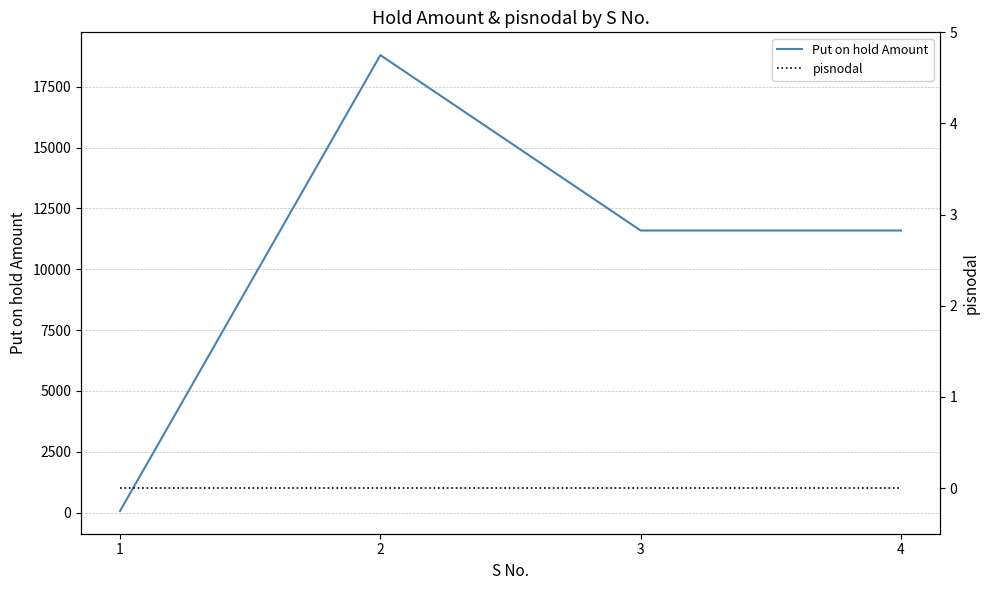

Does the chart display data point markers on the line(s)?

No